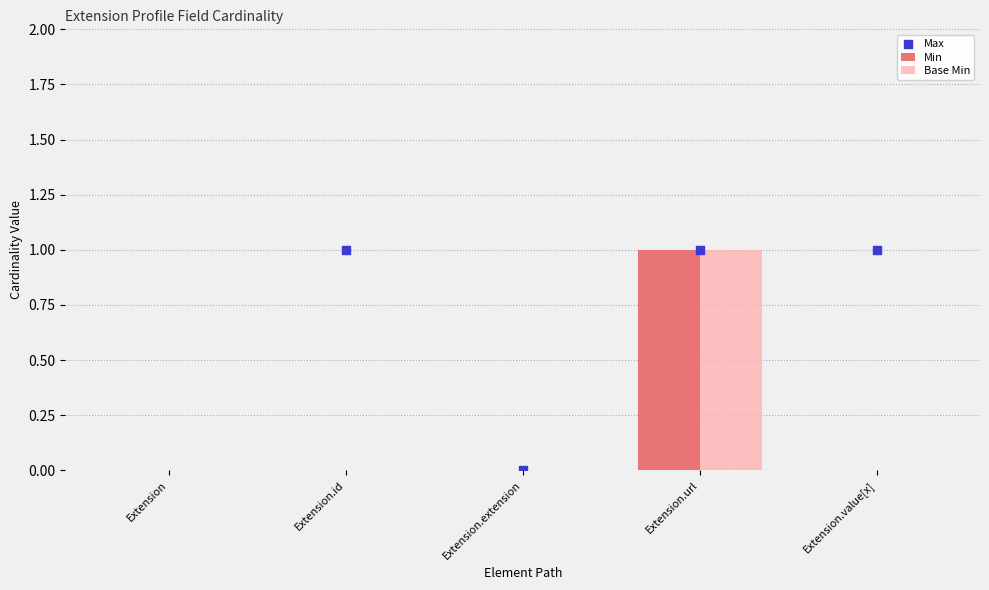

What is the total value across all series at Extension.url?

2